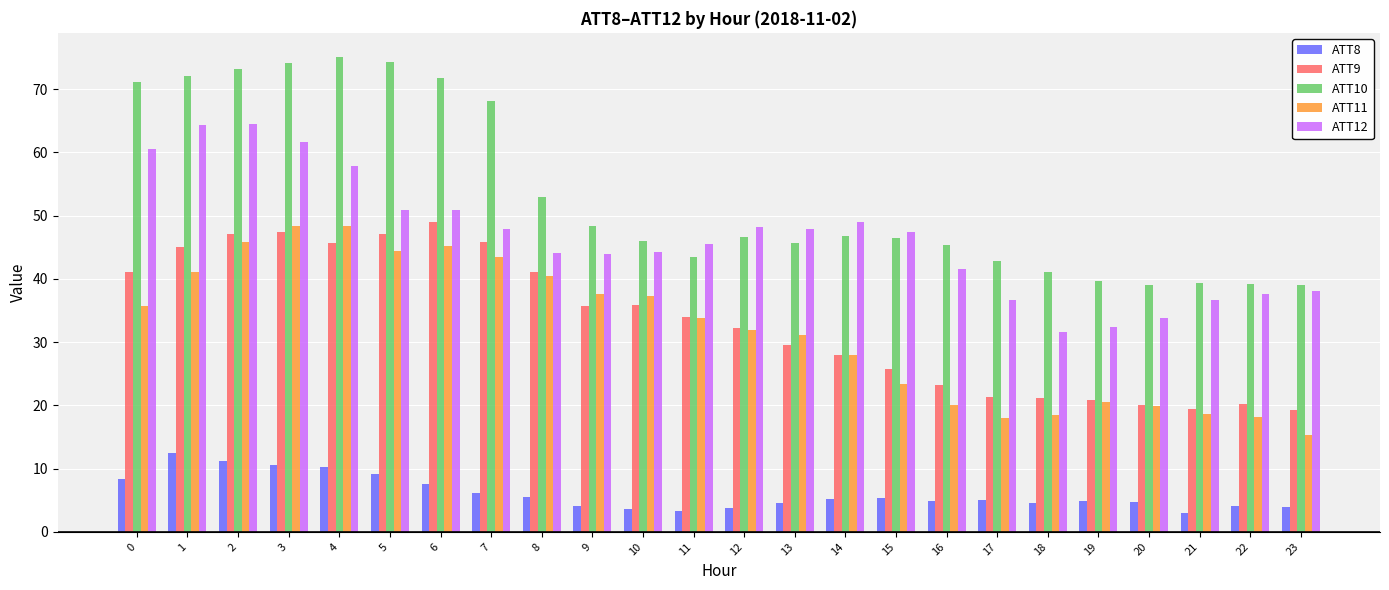

Is the value of ATT9 at 15 greater than the value of ATT8 at 22?

Yes